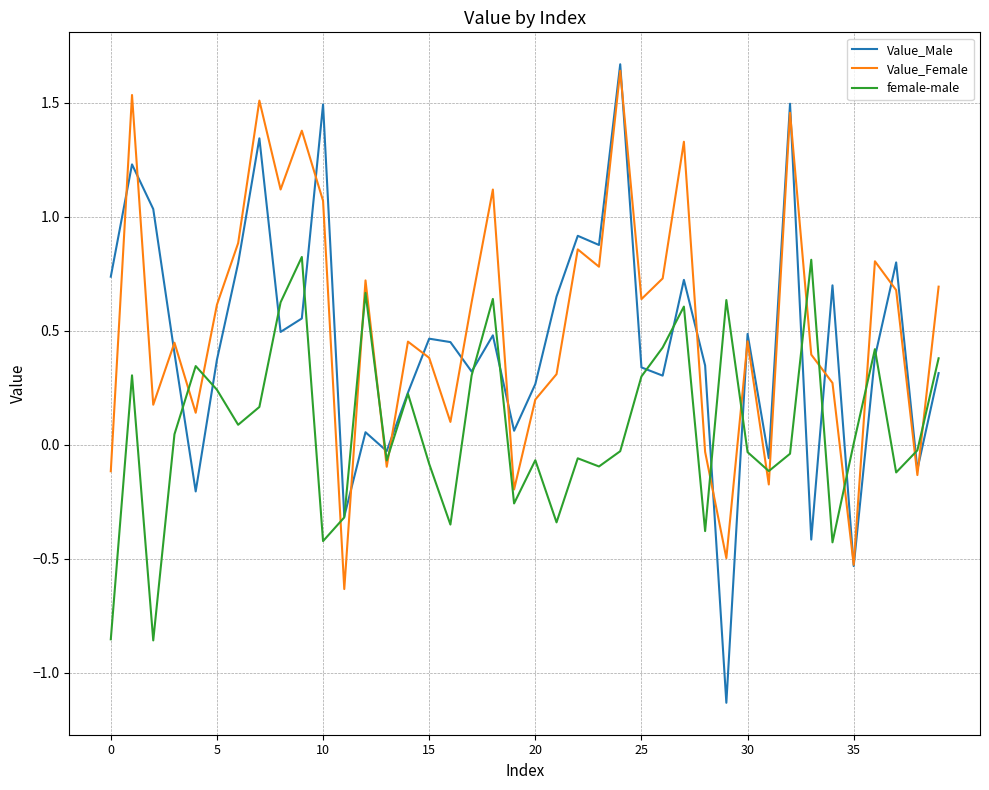

Rank the series by their average value, from lowest to highest.

female-male, Value_Male, Value_Female